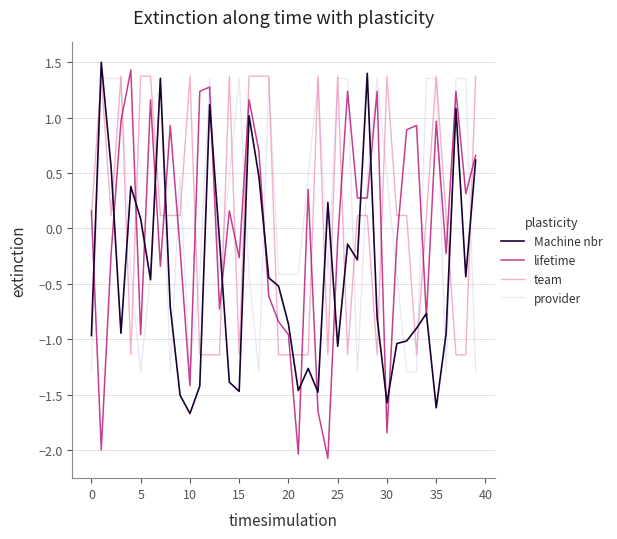

What is the smallest value displayed?

-2.1